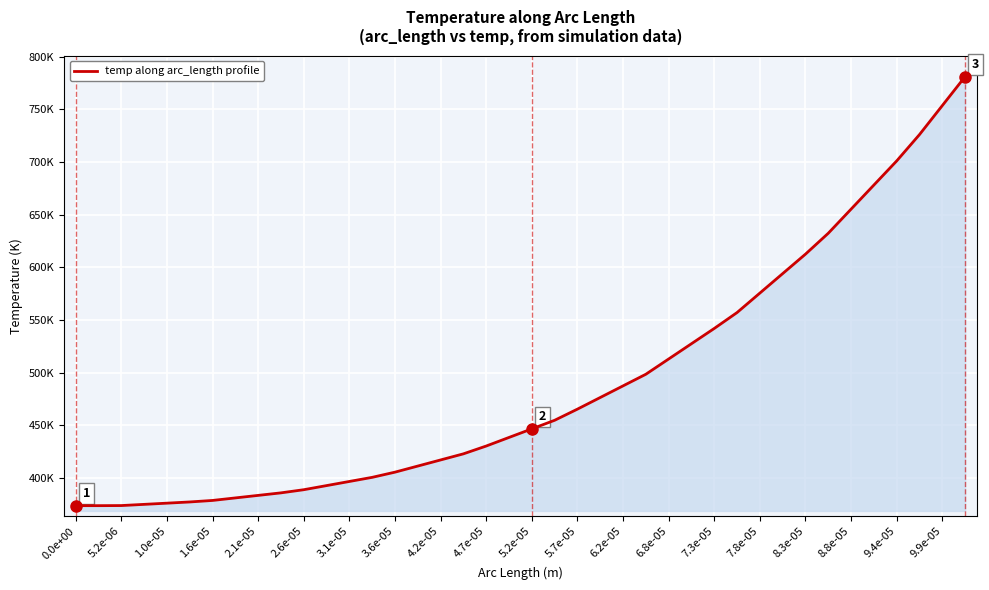

Is this an area chart (filled region under the line)?

Yes